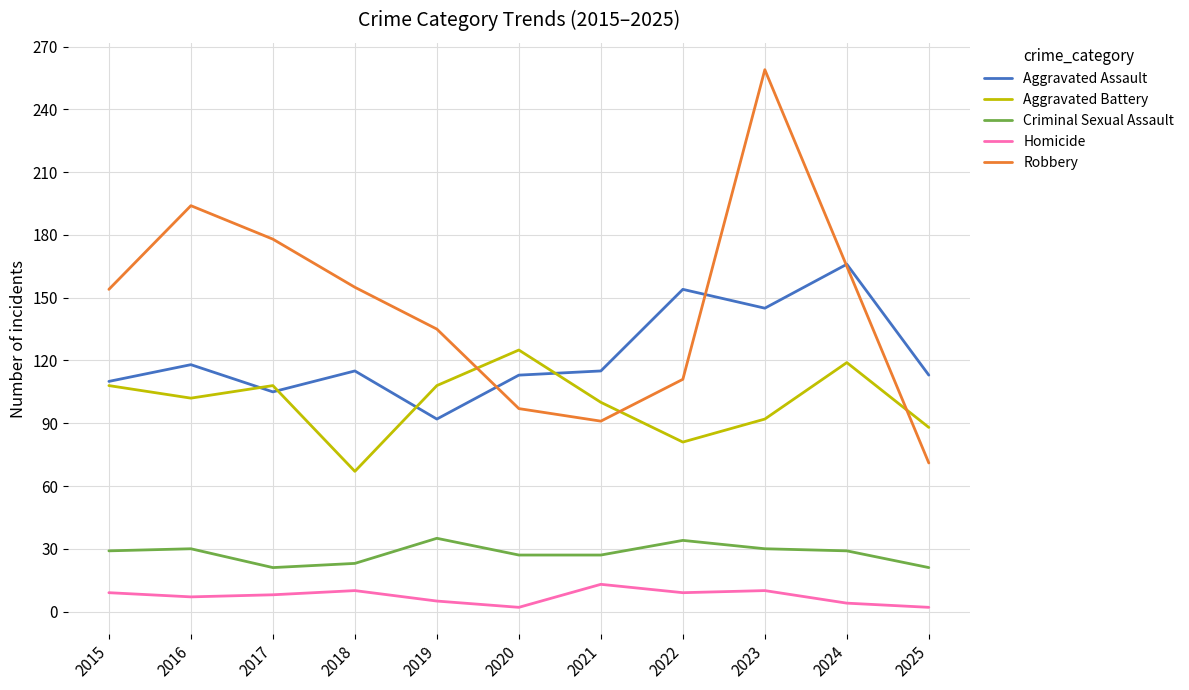

Is it true that Aggravated Assault equals 92 at 2019?

True